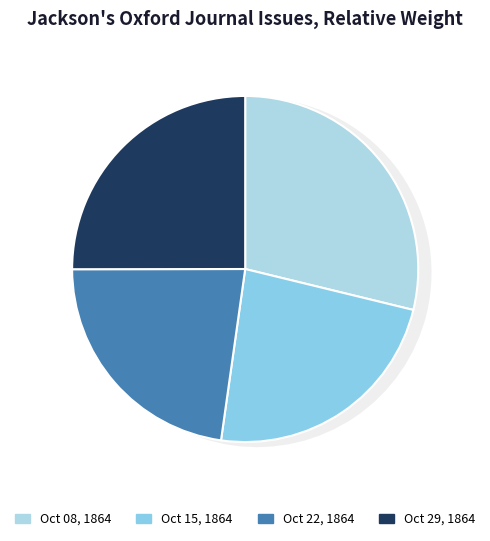

How much of the chart is everything except 1864.10.15_Jackson'sOxfordJournal?

76.6%